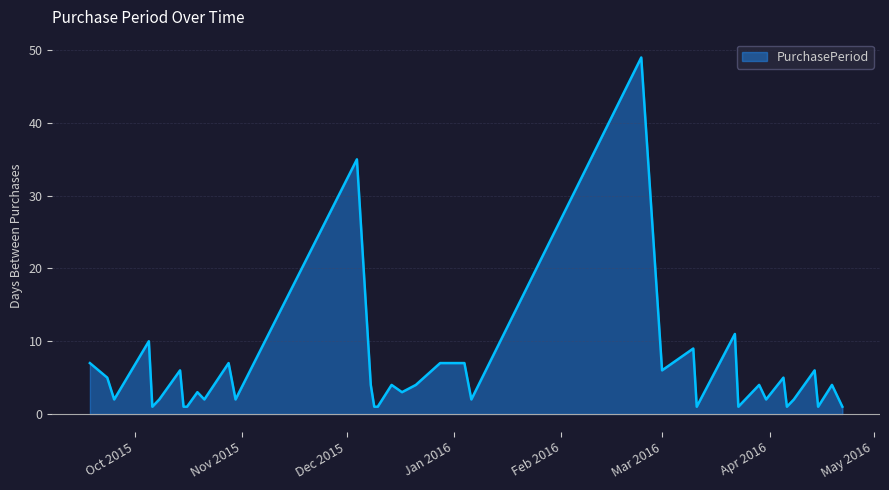

What is the sum of all values?

224